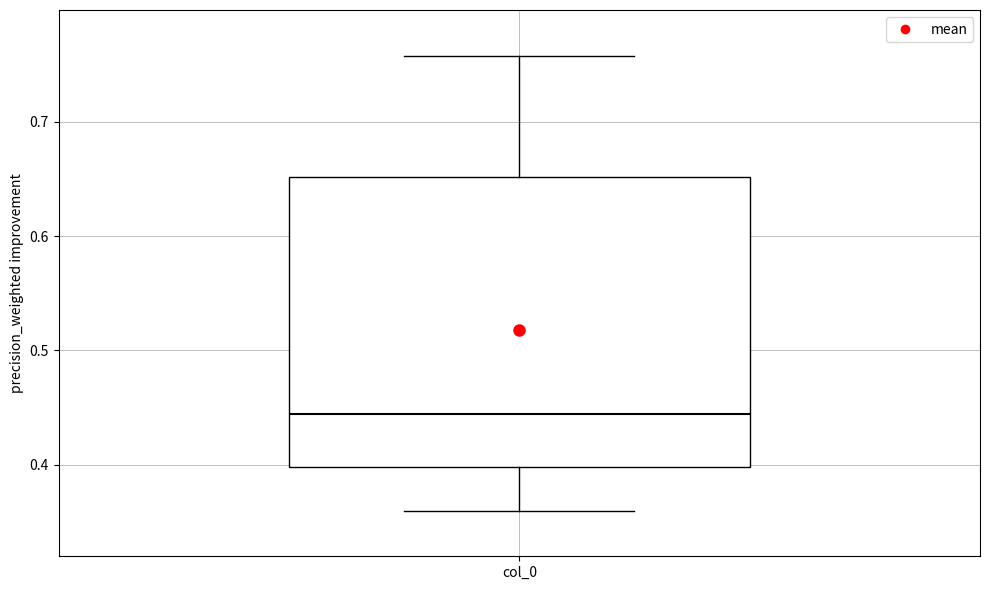

Where does the upper whisker of the box for col_0 end on the y-axis? The values are not printed on the chart, so give them approximately, as read against the axis.

0.76